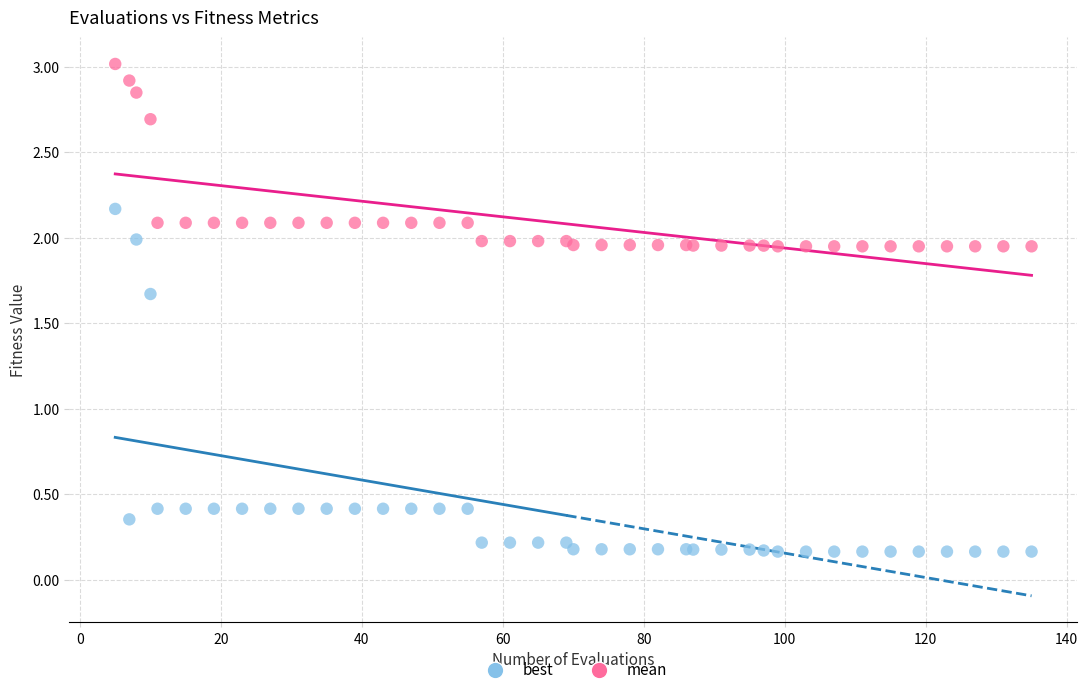

Which series has the widest spread of Y values?

best